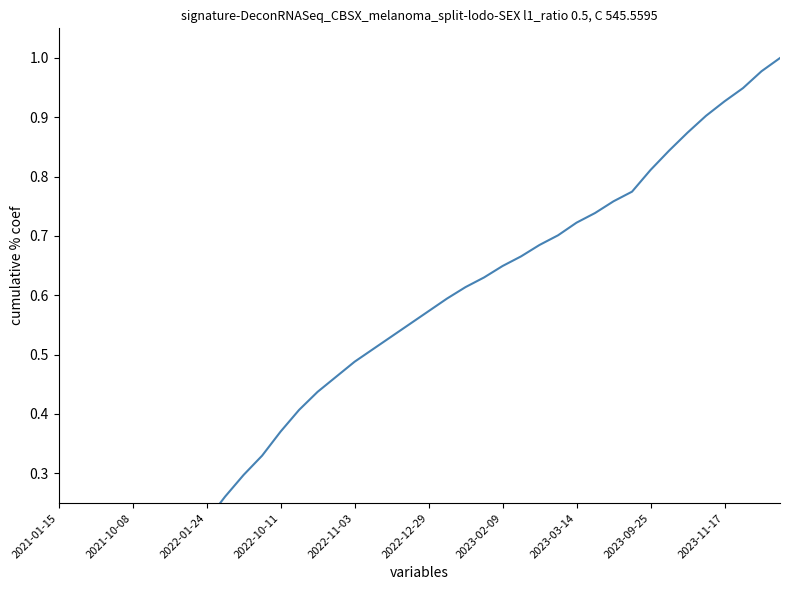

At which category does the chart reach its minimum across all series?

2021-01-15